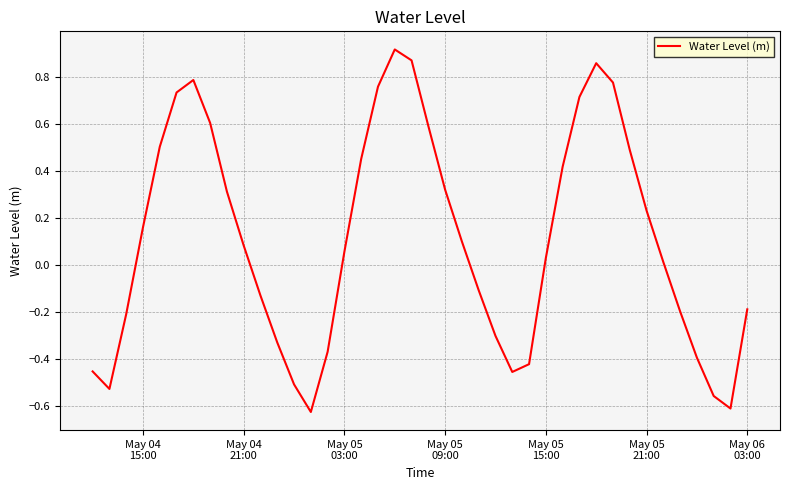

What is the difference between the maximum and minimum values?

1.5